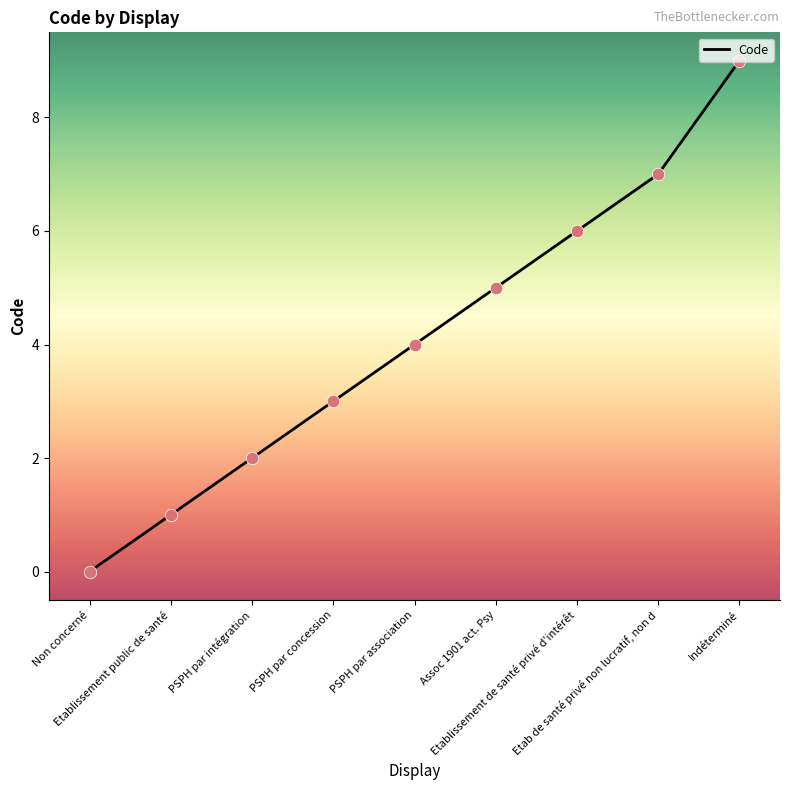

What is the ratio of the value at PSPH par intégration to the value at Etablissement de santé privé d'intérêt?

0.3